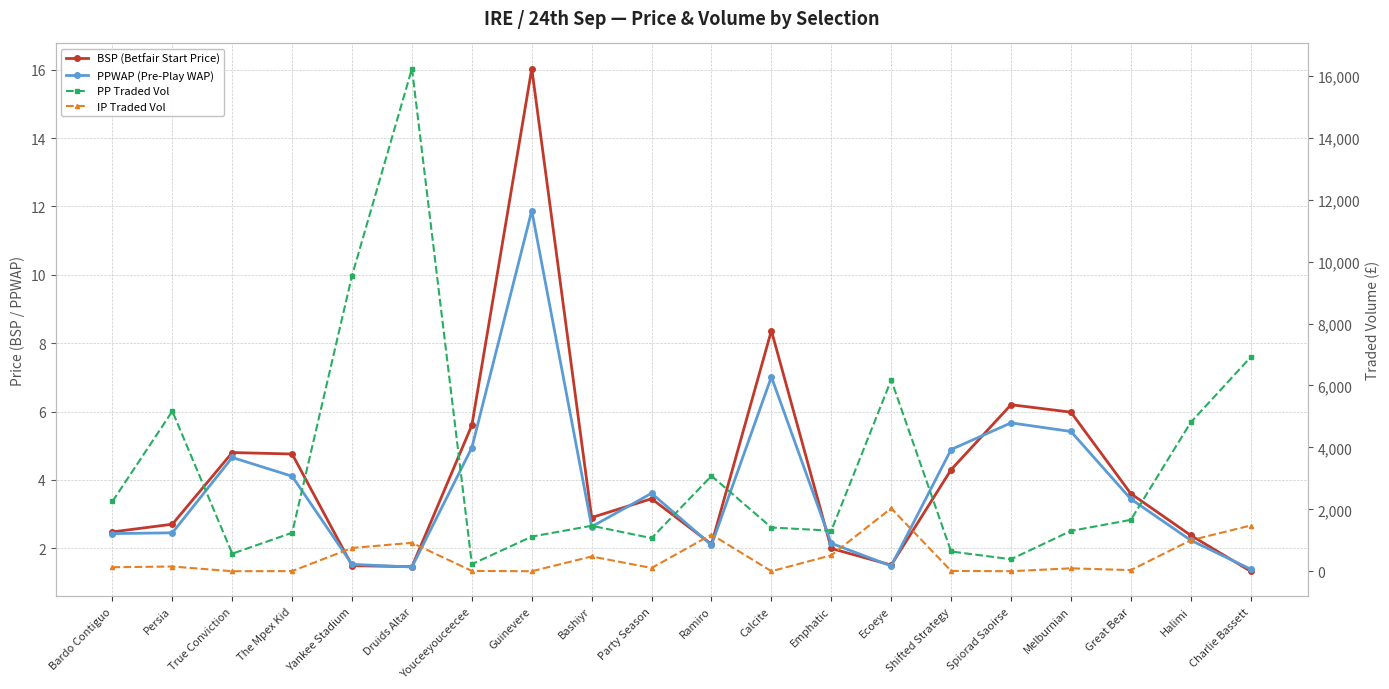

What is the label of the 6th point from the left?

Druids Altar